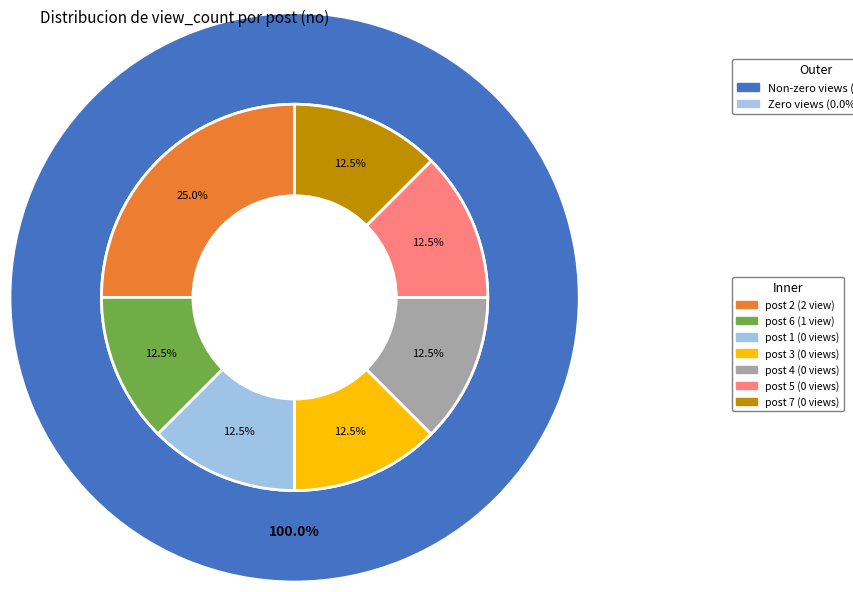

Which category accounts for the majority?

2